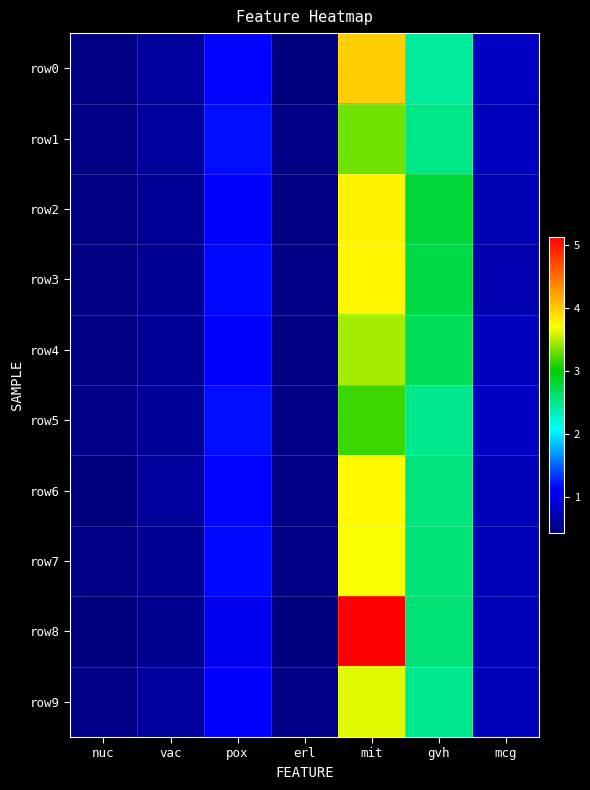

At which category is the sum across all series the highest?

mit